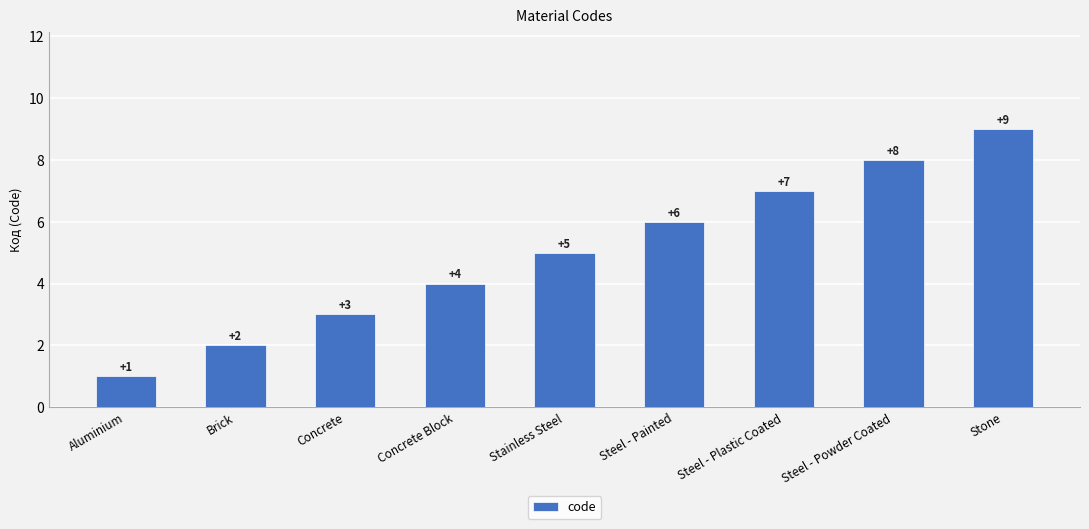

List the labels in order of value, smallest first.

Aluminium, Brick, Concrete, Concrete Block, Stainless Steel, Steel - Painted, Steel - Plastic Coated, Steel - Powder Coated, Stone